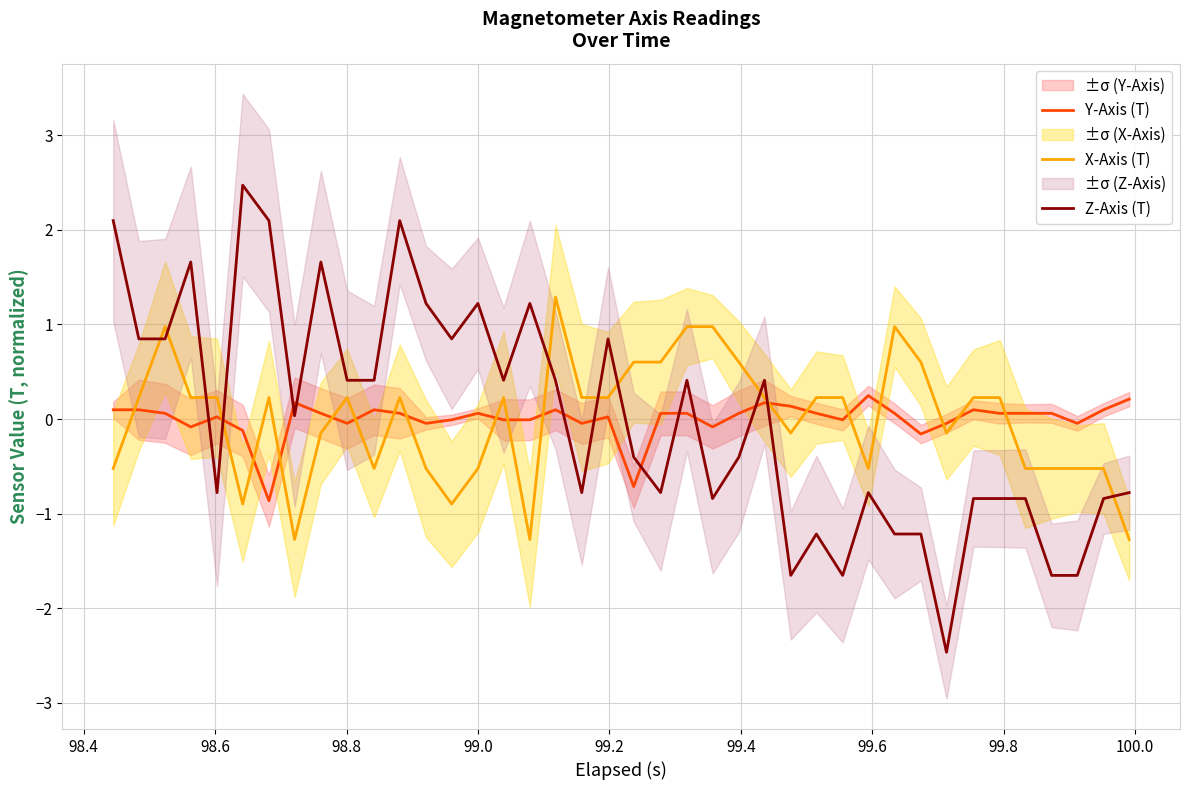

True or false: X-Axis (T) and Z-Axis (T) cross at least once.

True